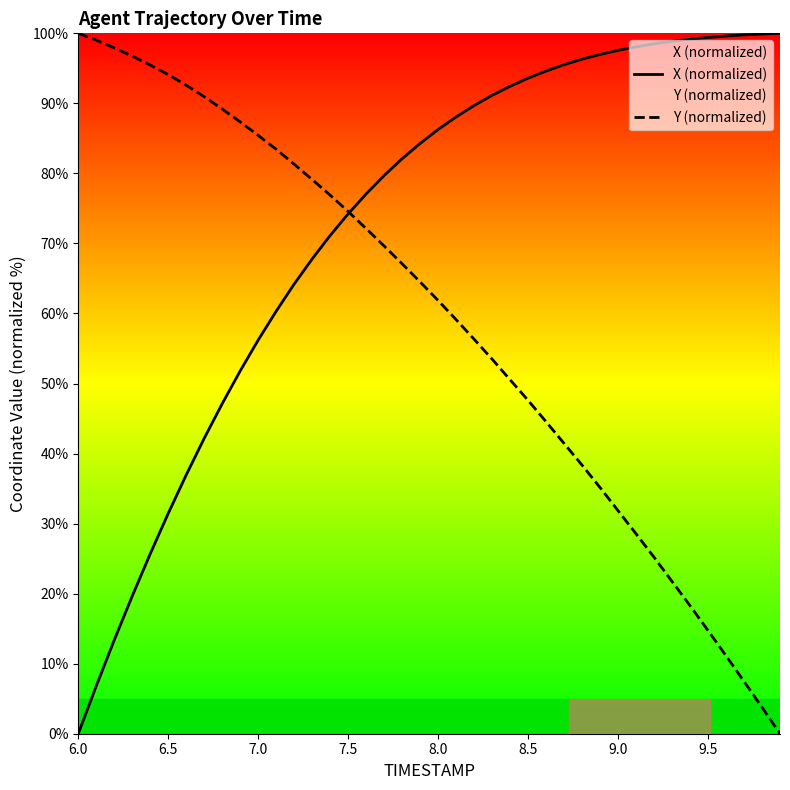

At which category does the chart reach its minimum across all series?

6.0